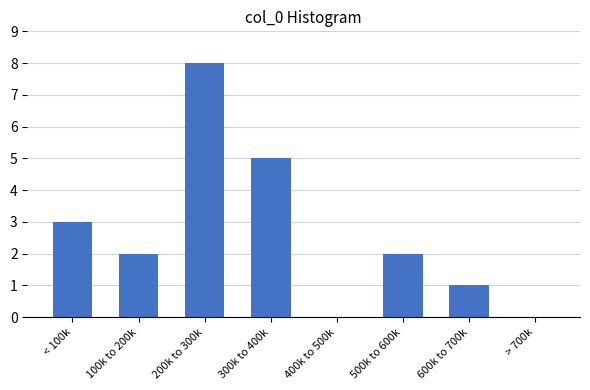

Reading left to right, transcribe all the data shown in this chart.

< 100k=3	100k to 200k=2	200k to 300k=8	300k to 400k=5	400k to 500k=0	500k to 600k=2	600k to 700k=1	> 700k=0